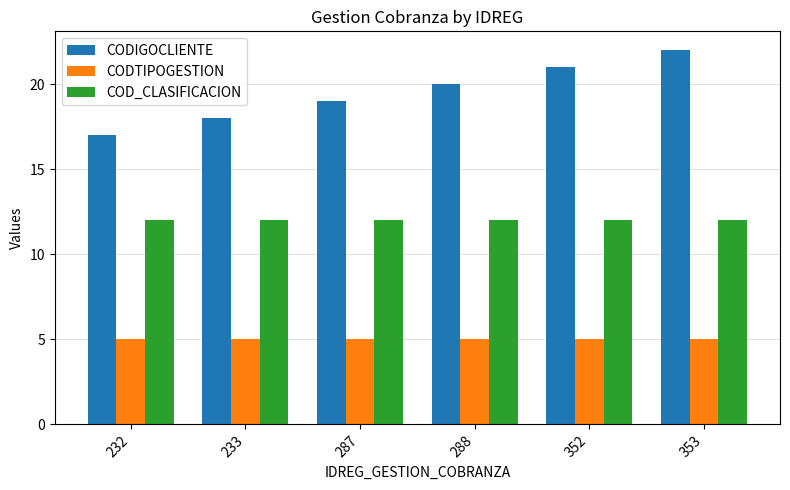

What is the sum of all CODIGOCLIENTE values?

117